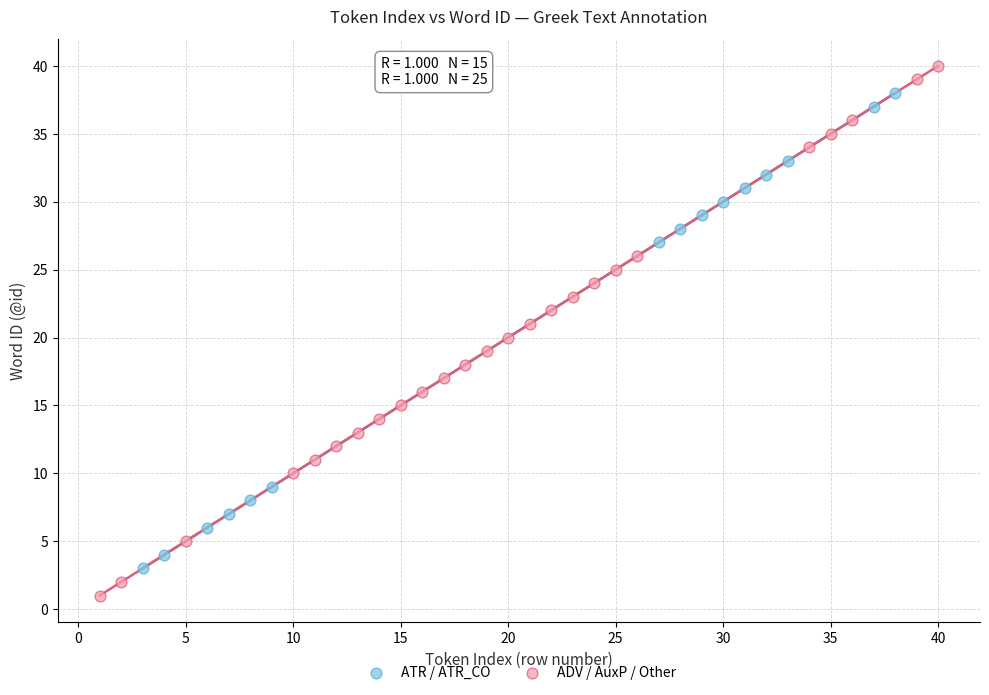

Which series has the largest Y range (max minus min)?

ADV / AuxP / Other